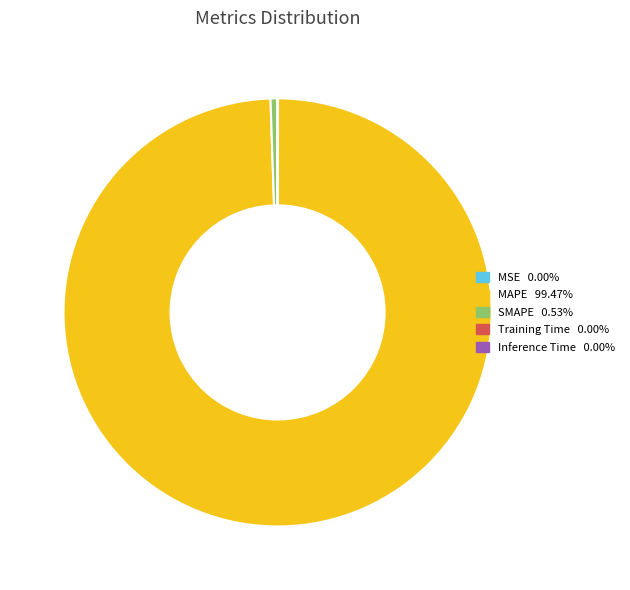

Which slice is the largest?

MAPE